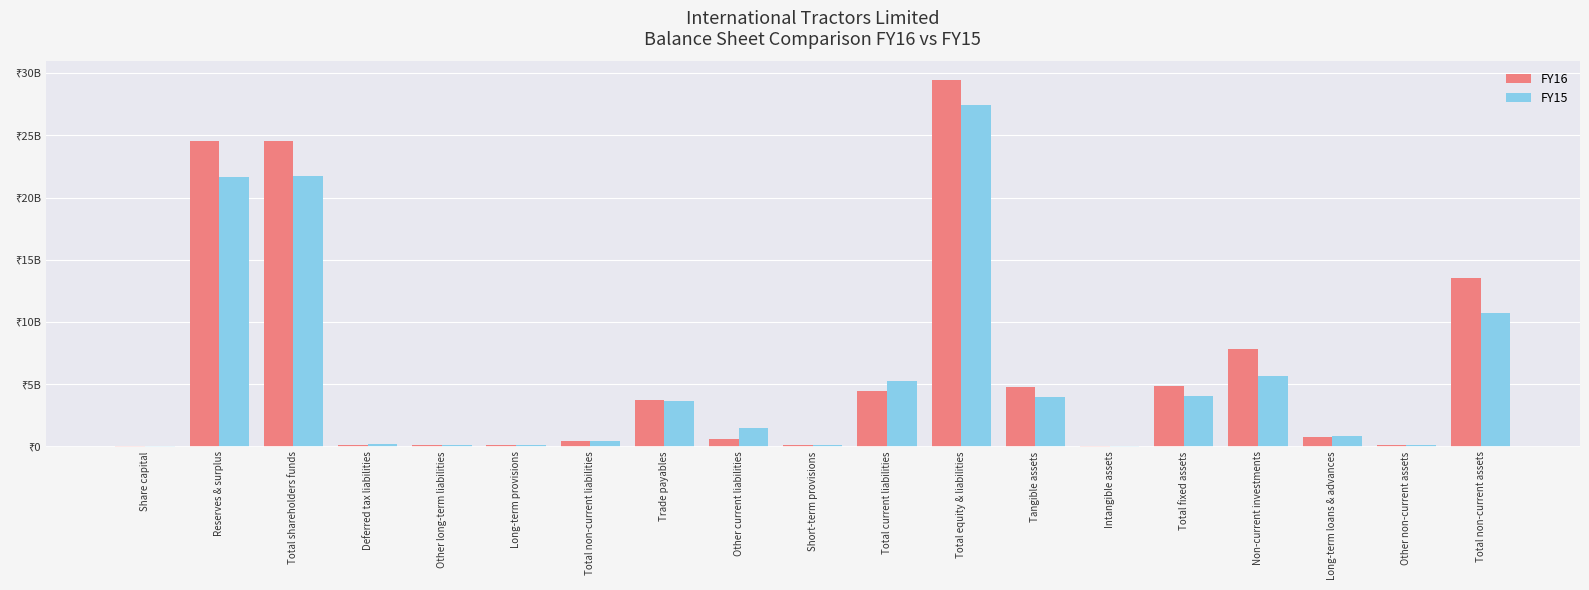

Does the chart contain stacked bars?

No